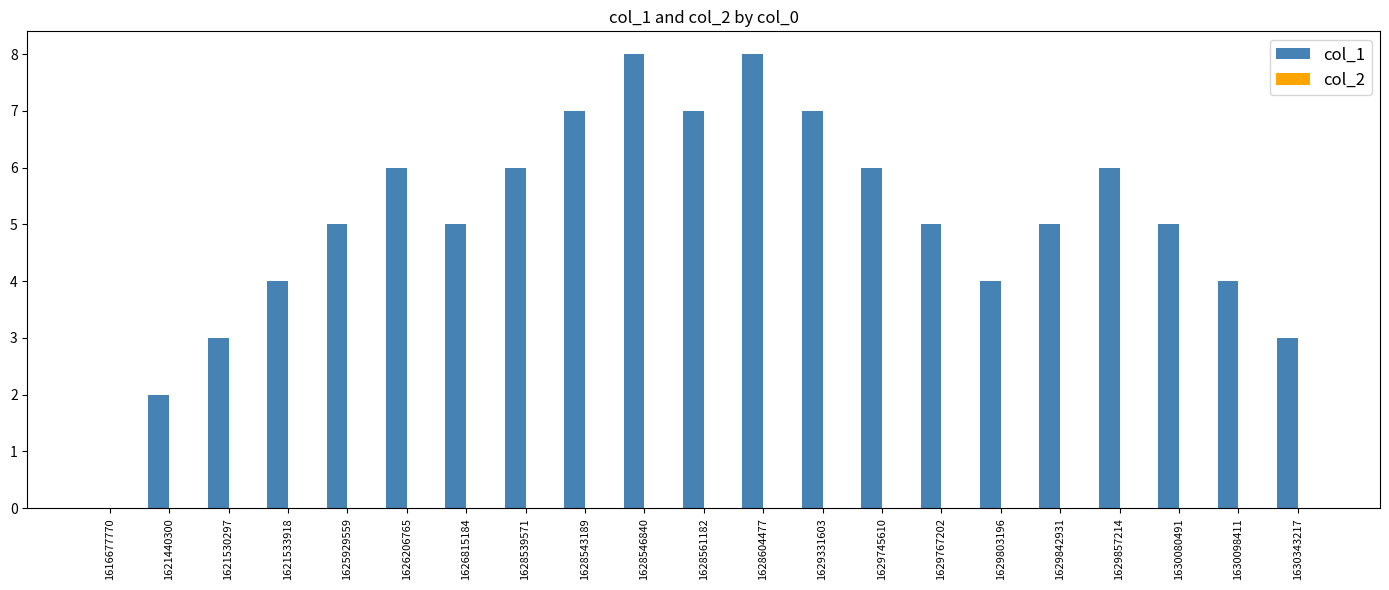

The value at 1628604477 is 5. True or false?

False